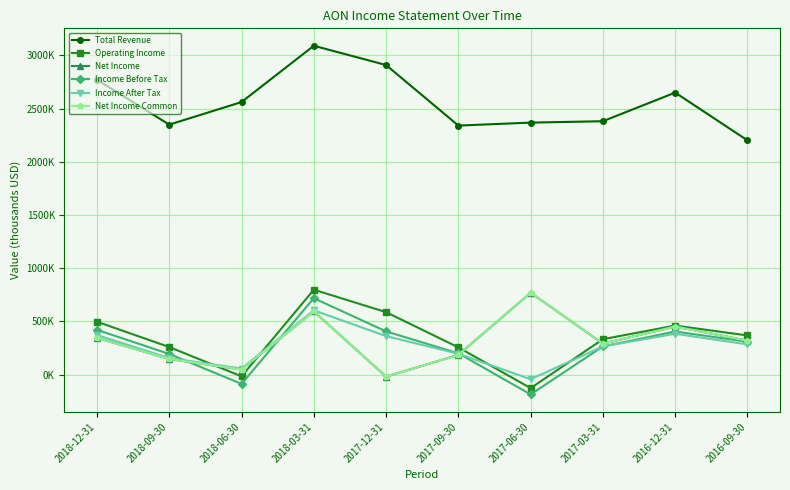

The Net Income Common series shows 452000 at 2016-12-31. True or false?

True